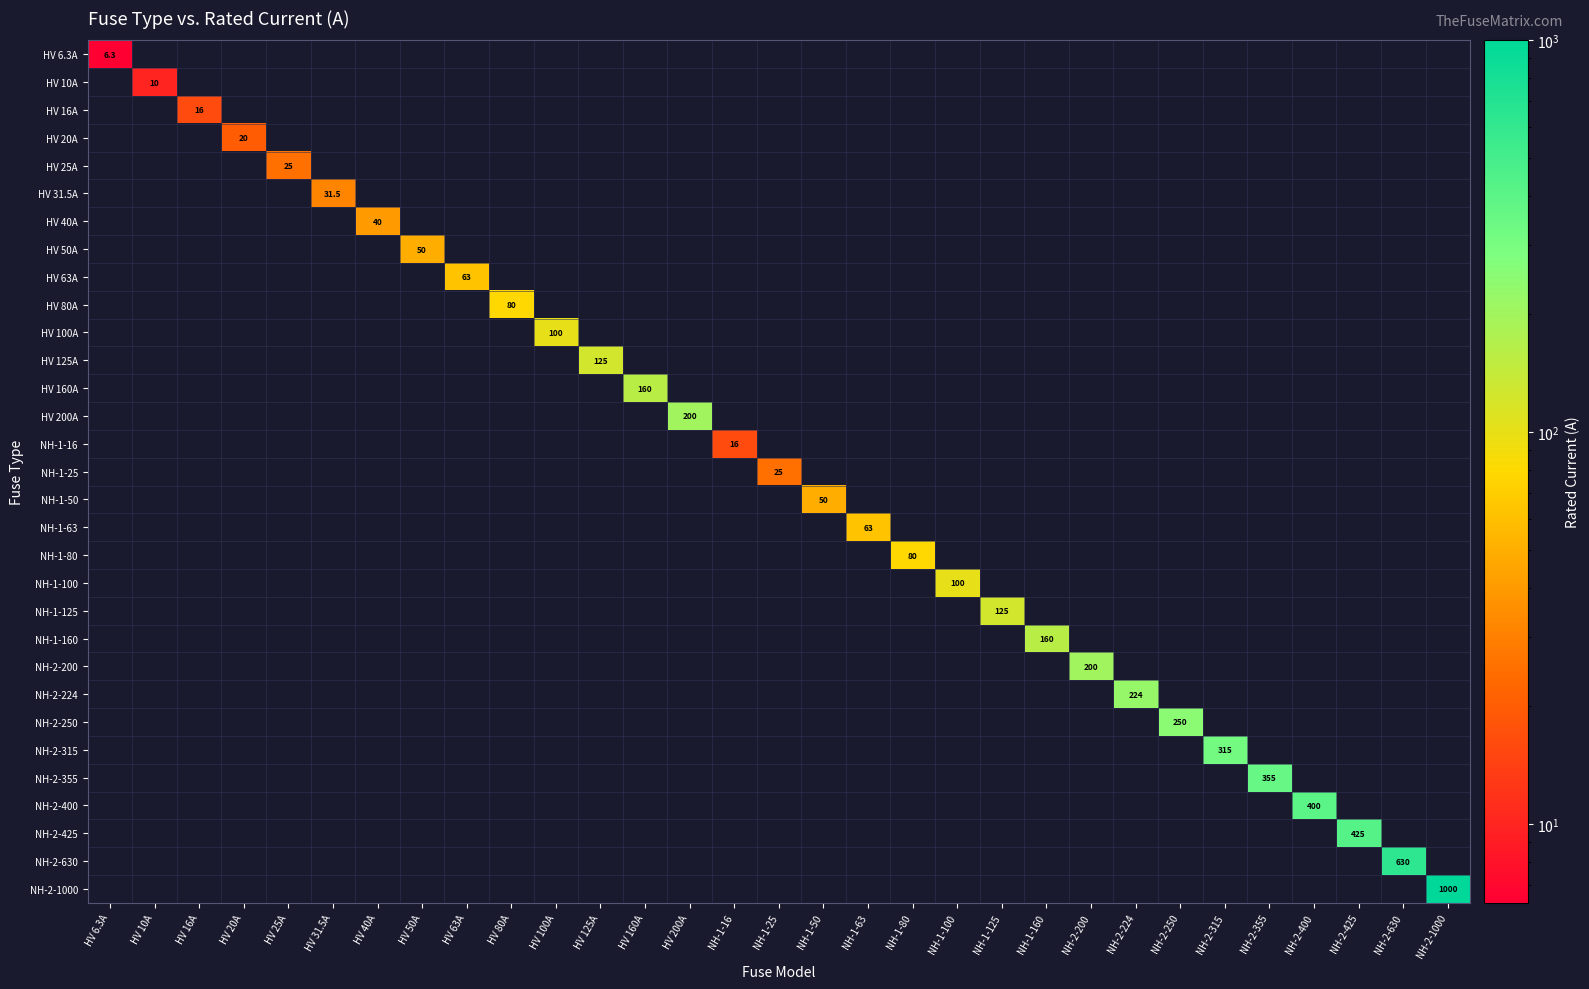

How many positive values does the NH-1-80 series have?

1